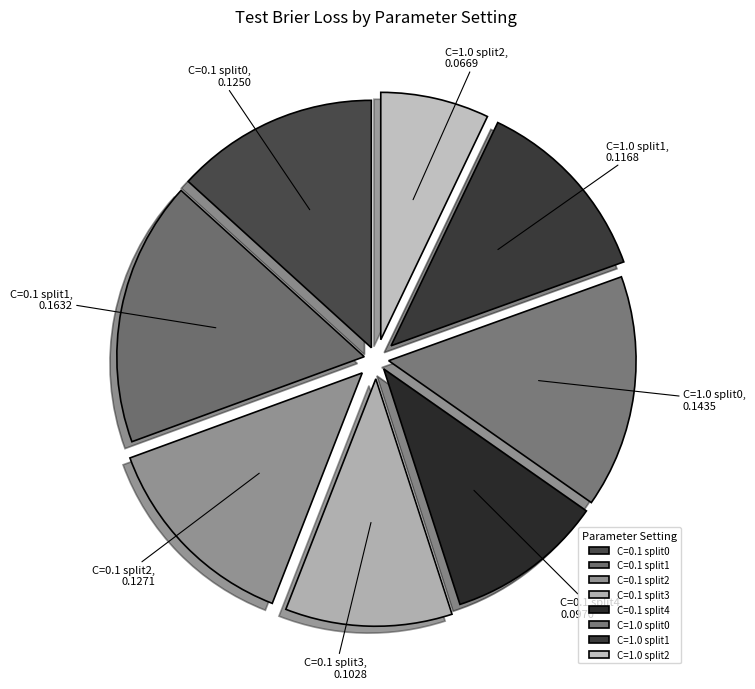

Does C=0.1 split3 represent more than half of the total?

No